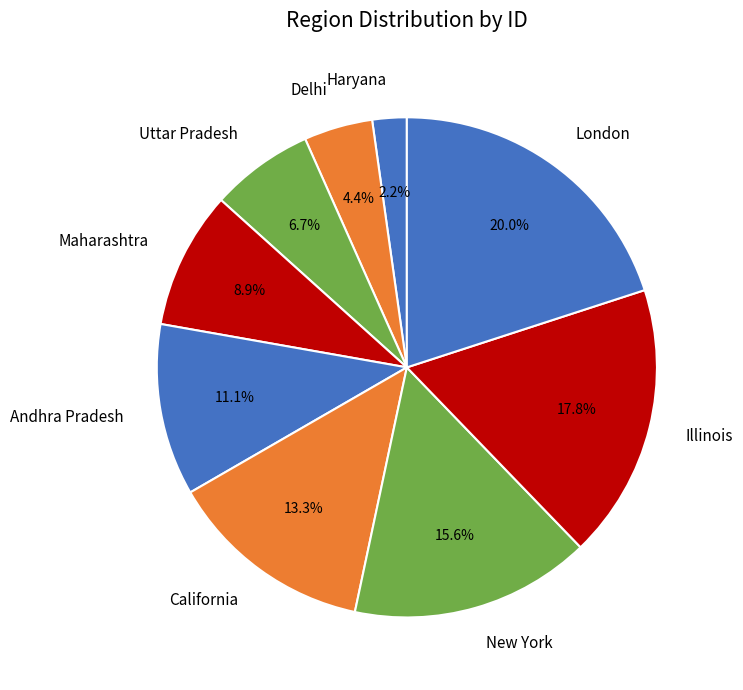

How many segments does this pie chart have?

9